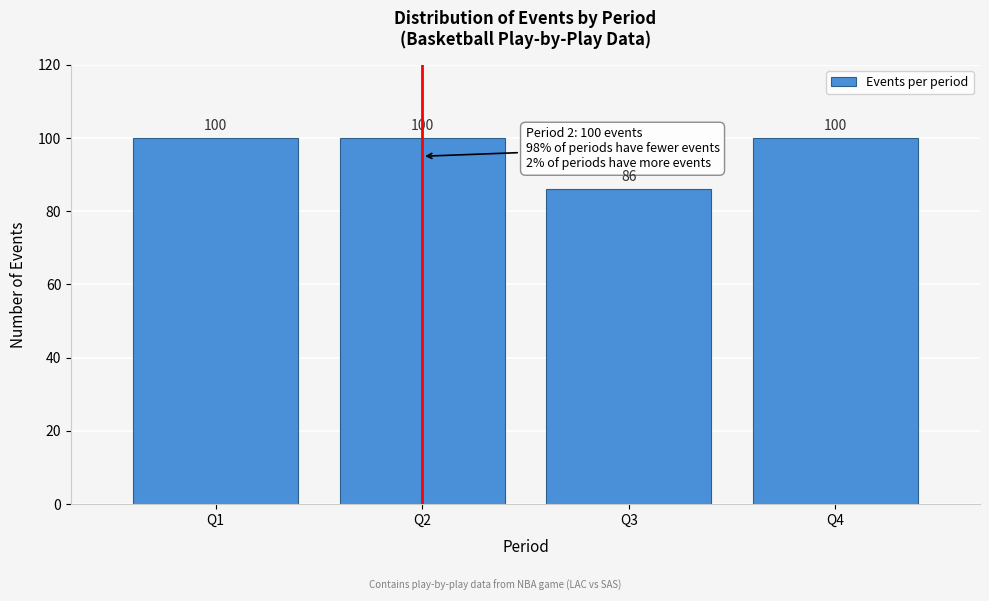

Reading right to left, transcribe all the data shown in this chart.

100	86	100	100